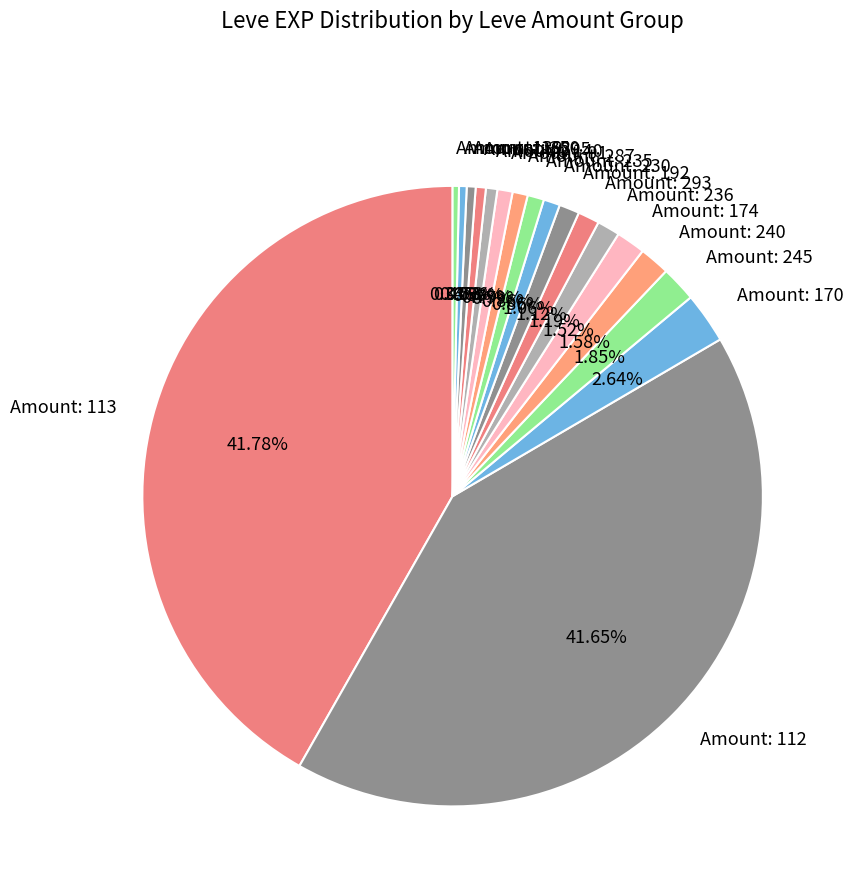

Combined, do Amount: 112 and Amount: 168 account for over 50%?

No